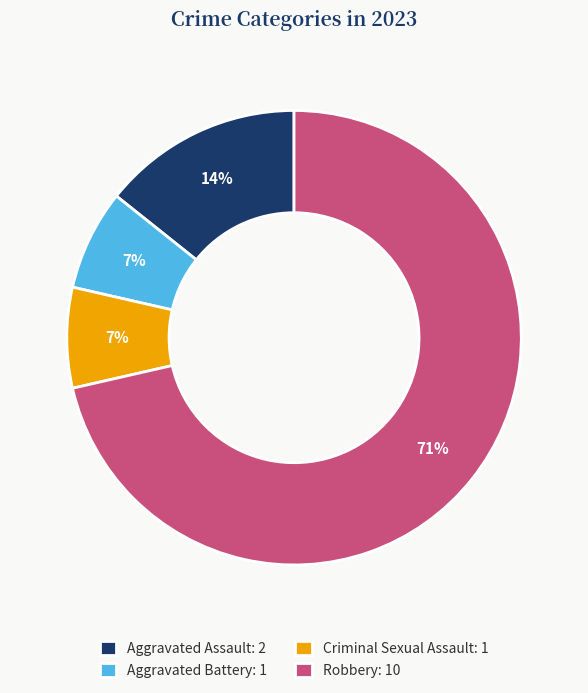

To the nearest percent, what is the combined percentage of Criminal Sexual Assault and Aggravated Assault?

21%